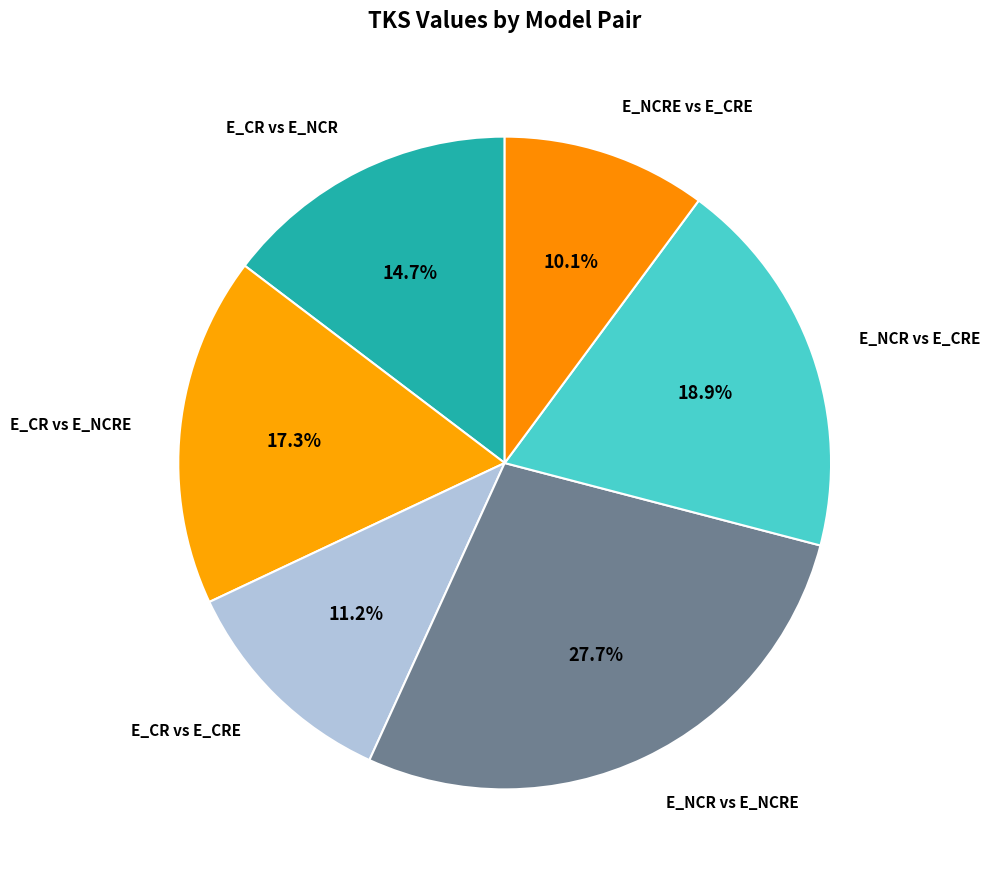

To the nearest percent, what is the average slice percentage?

17%